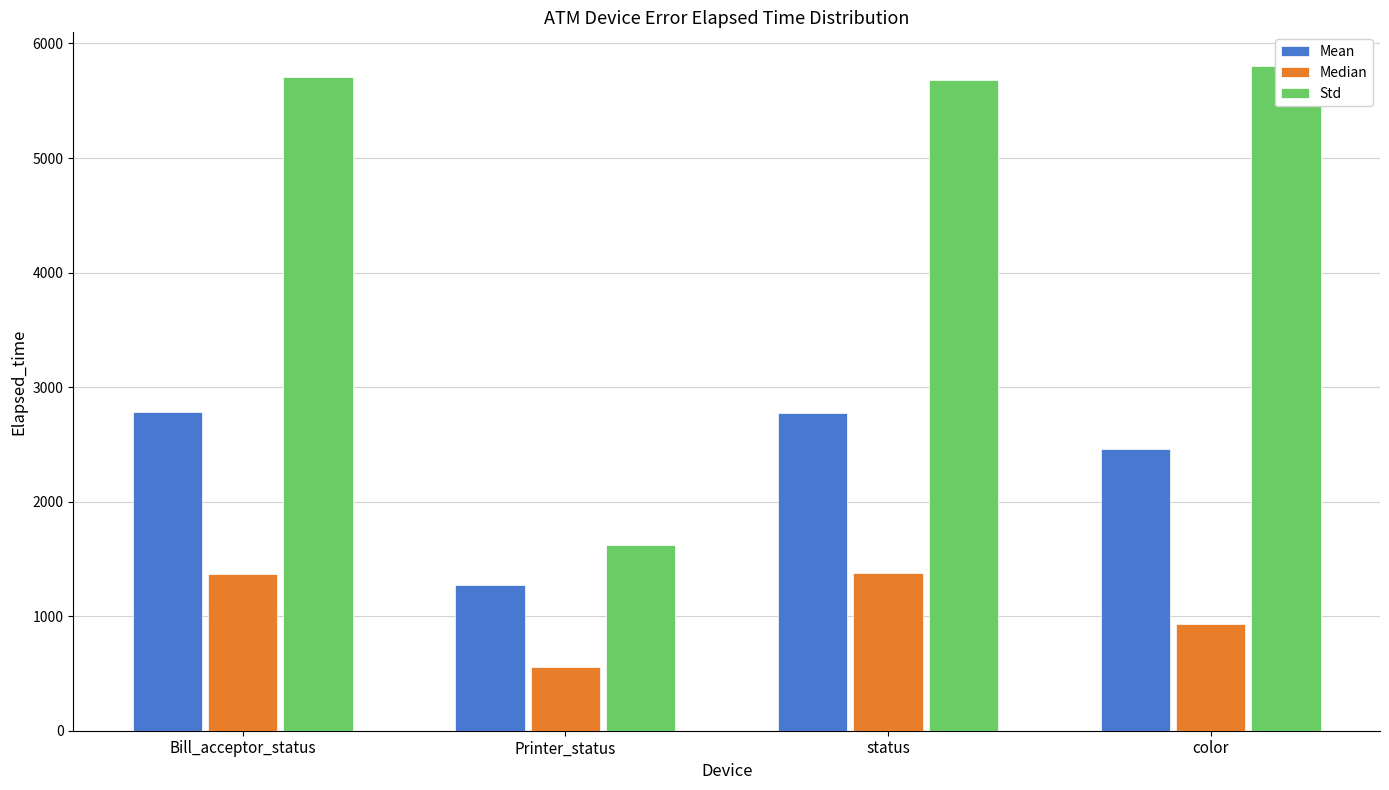

How many categories are shown in the chart?

4